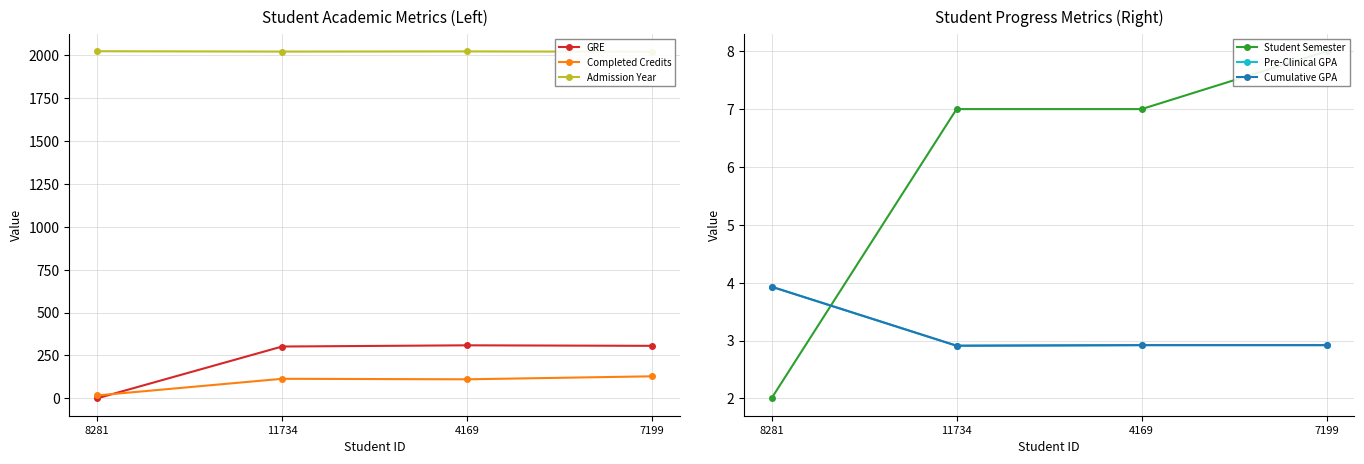

True or false: Cumulative GPA and Admission Year intersect in this chart.

False